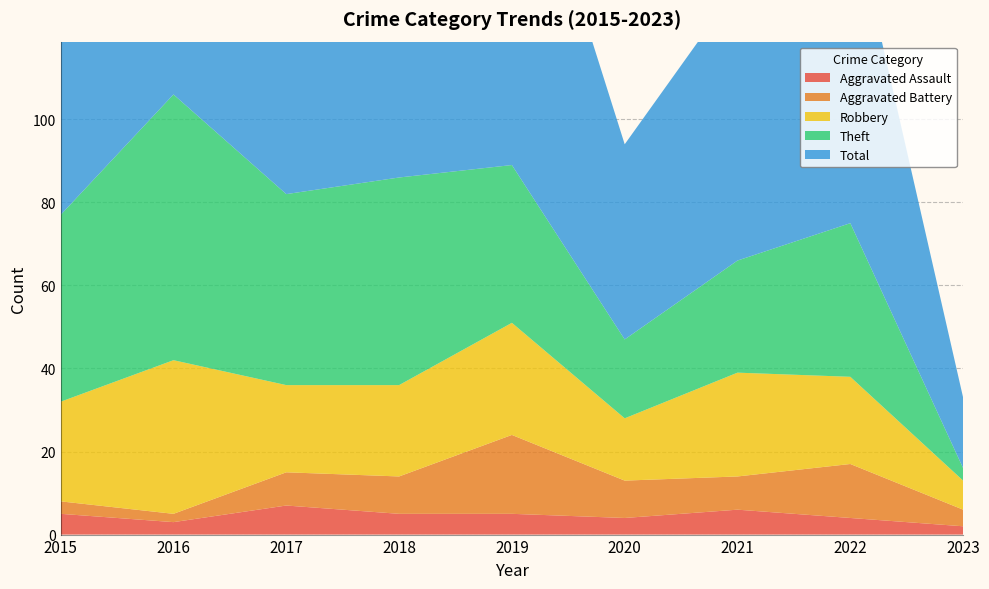

Reading left to right, transcribe all the data shown in this chart.

Aggravated Assault: 5	3	7	5	5	4	6	4	2
Aggravated Battery: 3	2	8	9	19	9	8	13	4
Robbery: 24	37	21	22	27	15	25	21	7
Theft: 45	64	46	50	38	19	27	37	3
Total: 77	106	82	88	91	47	66	77	17